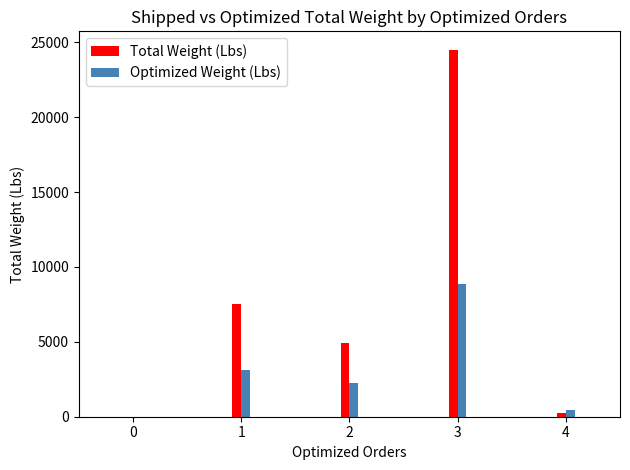

Which category has the highest value across all series?

3